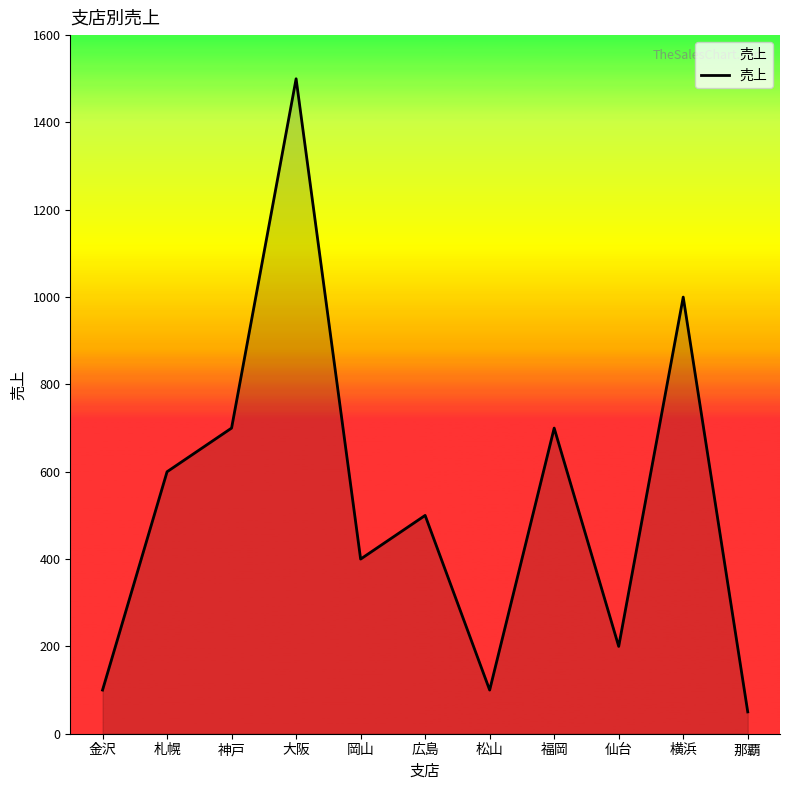

Is it true that the value at 福岡 is 471?

False